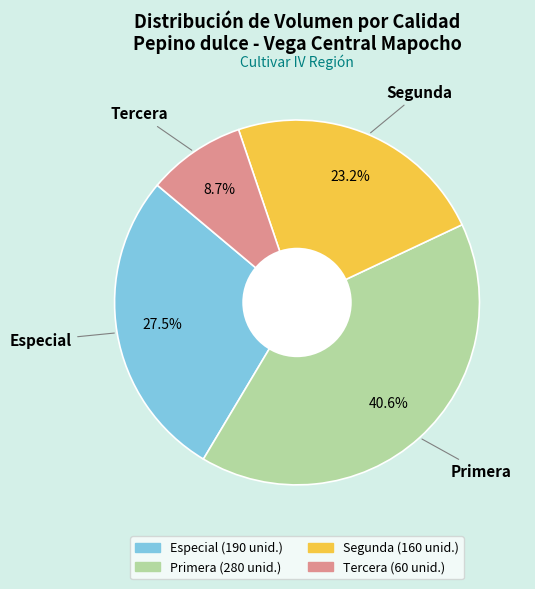

Which has a higher value, Tercera or Segunda?

Segunda